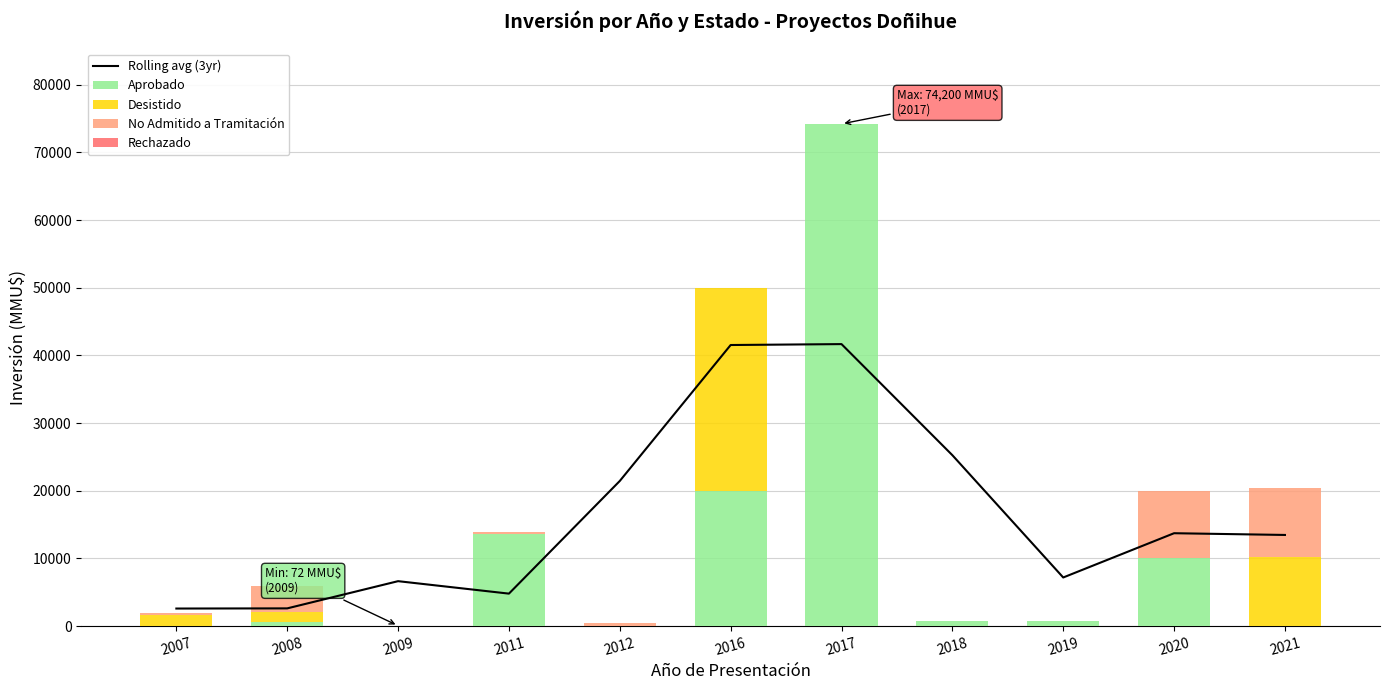

Is the value of No Admitido a Tramitación at 2008 greater than the value of Desistido at 2012?

Yes